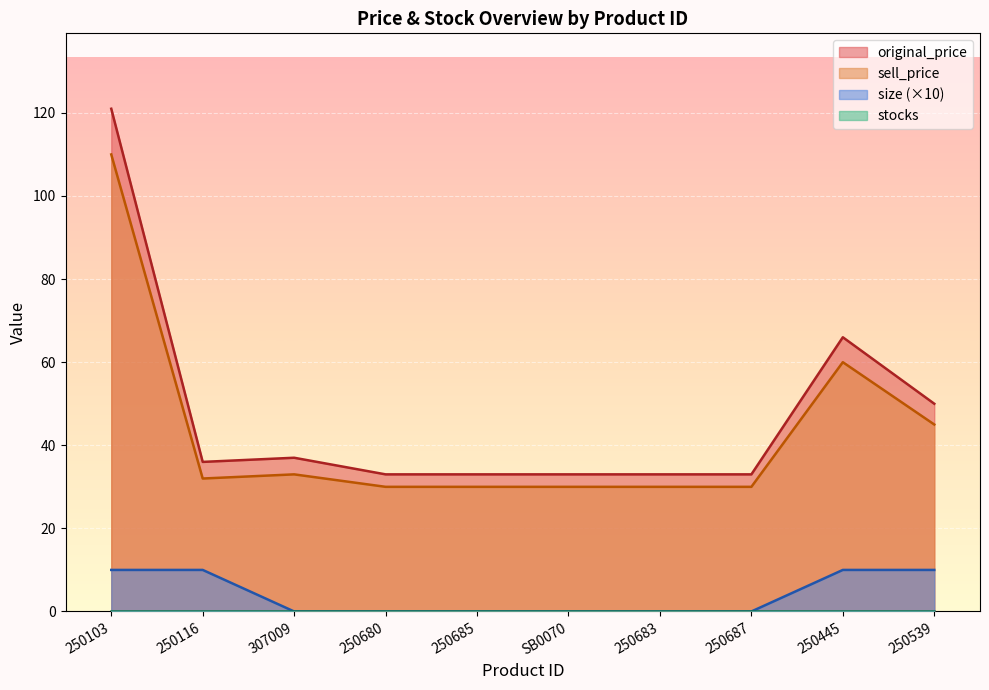

What is the difference between the highest and lowest values at 250539?

50